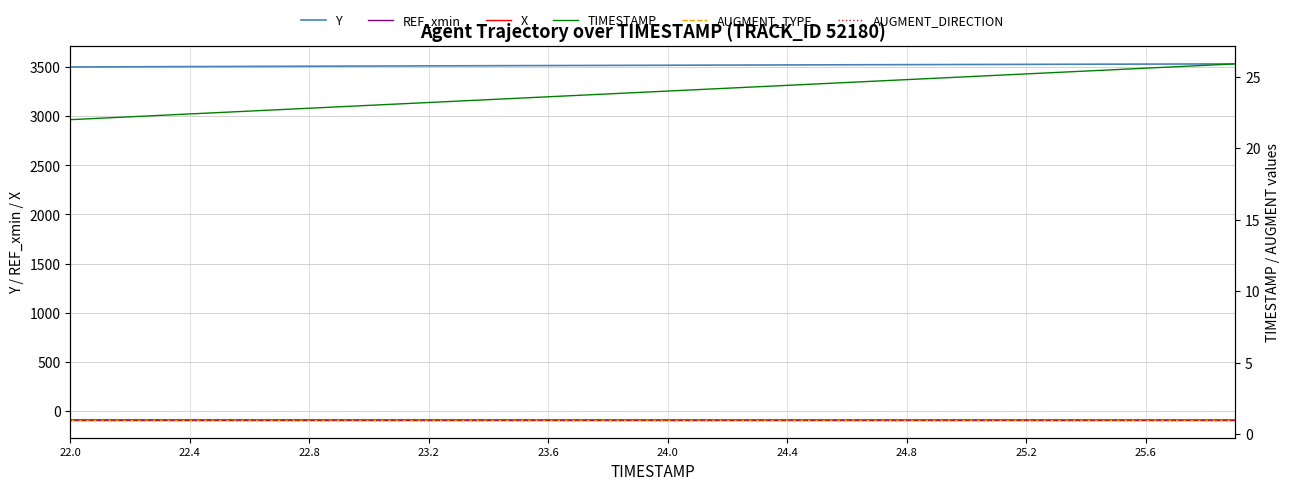

True or false: Y and TIMESTAMP cross at least once.

False